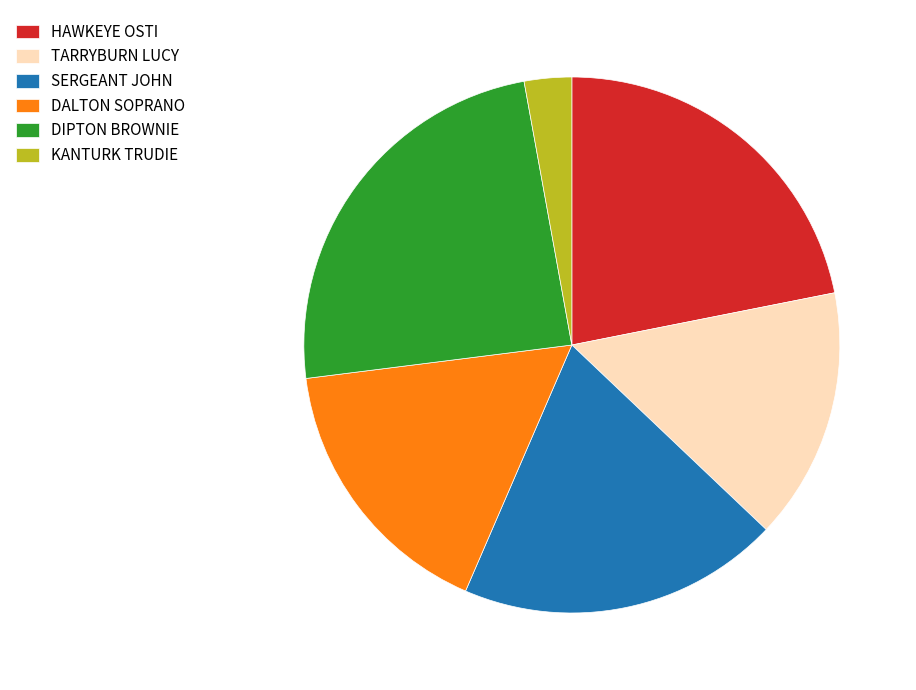

Which category has the biggest portion of the pie?

DIPTON BROWNIE